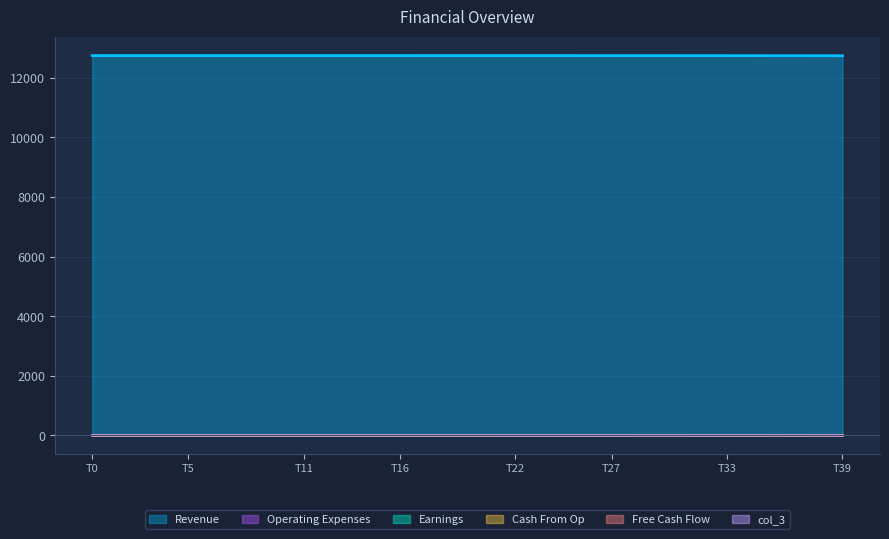

What is the minimum value for Revenue?

12739.7